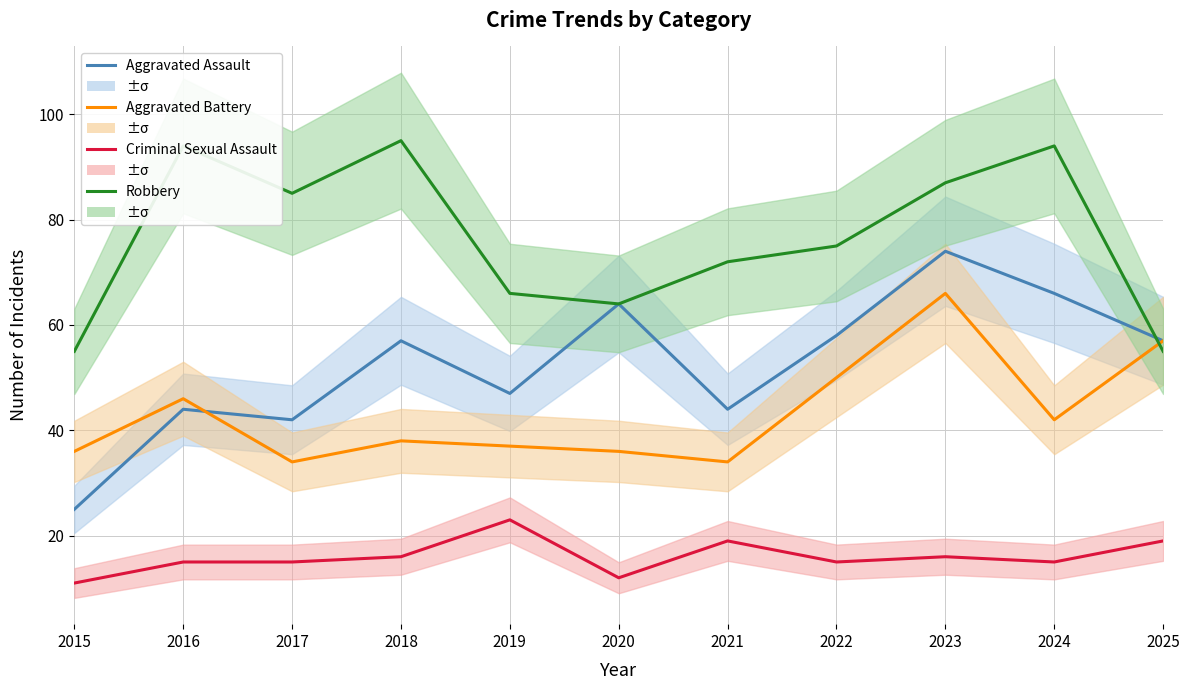

In Robbery, how many points are higher than both neighbors (excluding endpoints)?

3